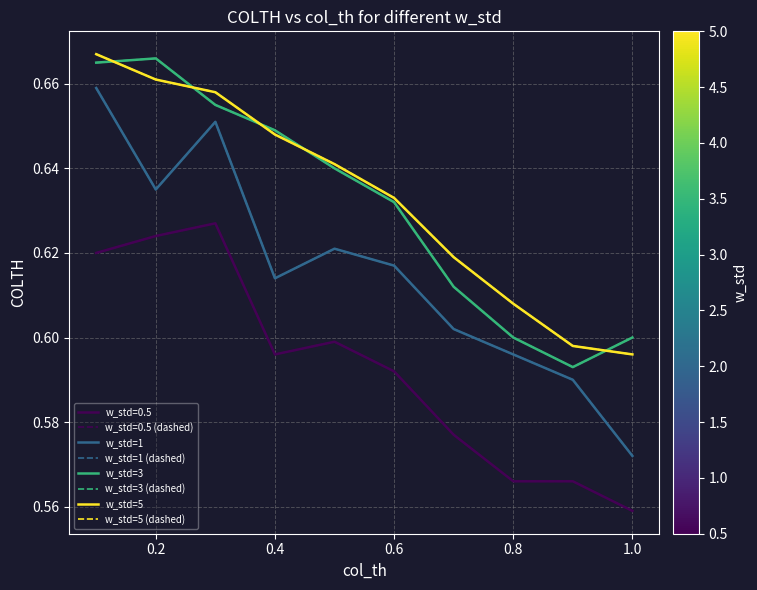

Count the w_std=5 (dashed) values in the range 0 to 1.

10